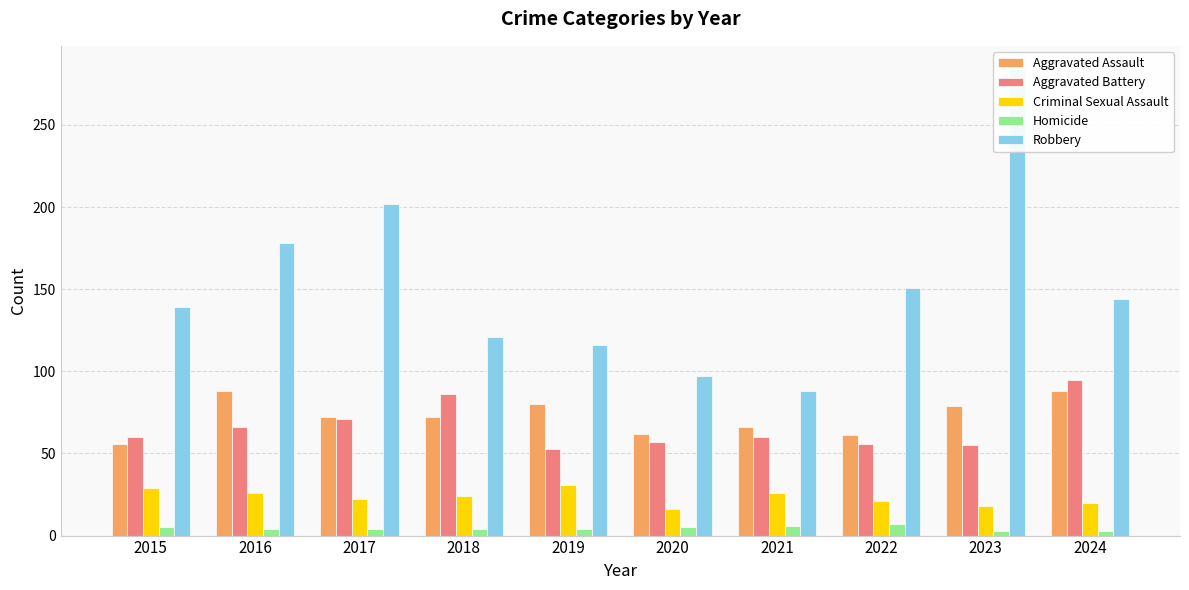

The Aggravated Battery series shows 86 at 2018. True or false?

True